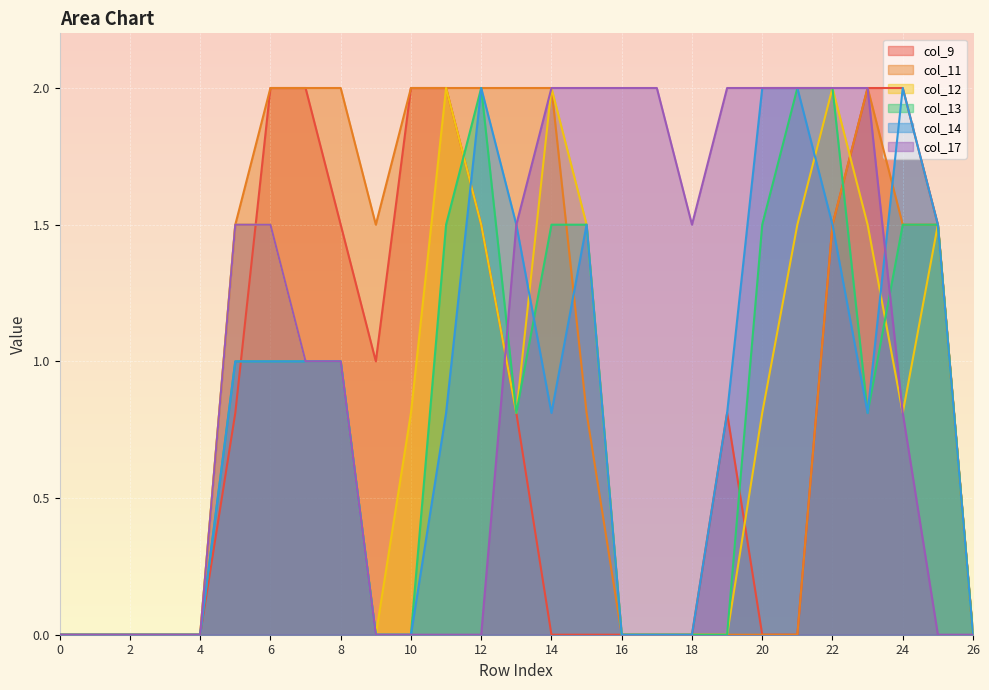

True or false: col_17 and col_11 cross at least once.

False